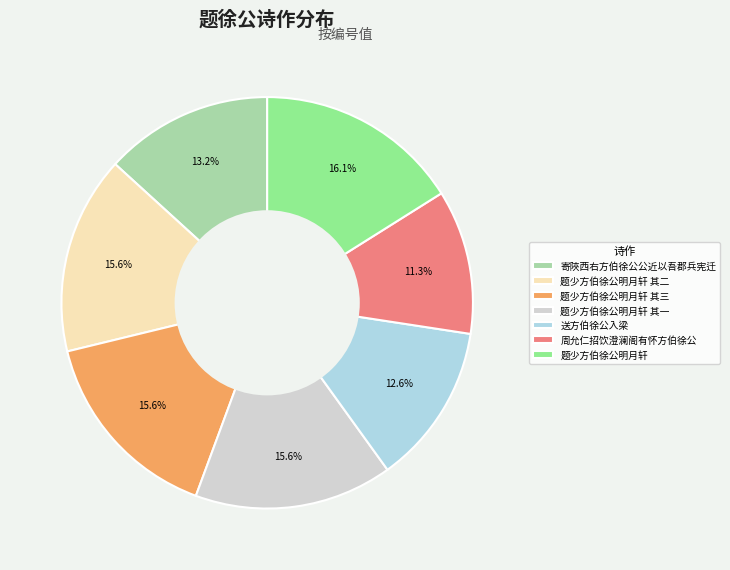

What percentage do 送方伯徐公入梁 and 题少方伯徐公明月轩 together represent?

28.7%